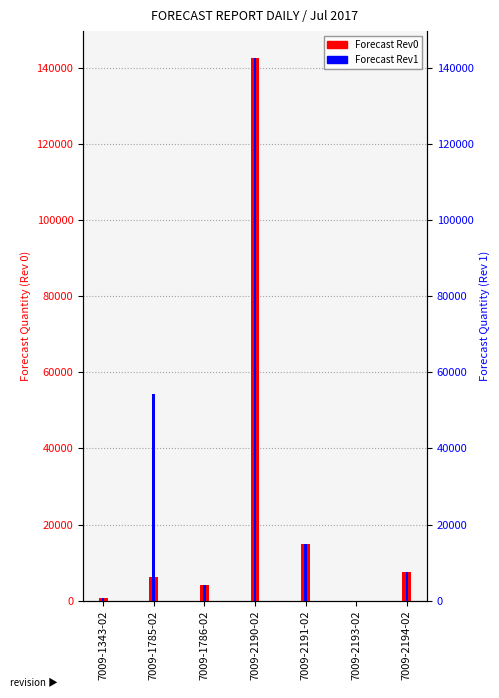

At which label is Forecast Rev0 closest to 71250?

7009-2191-02